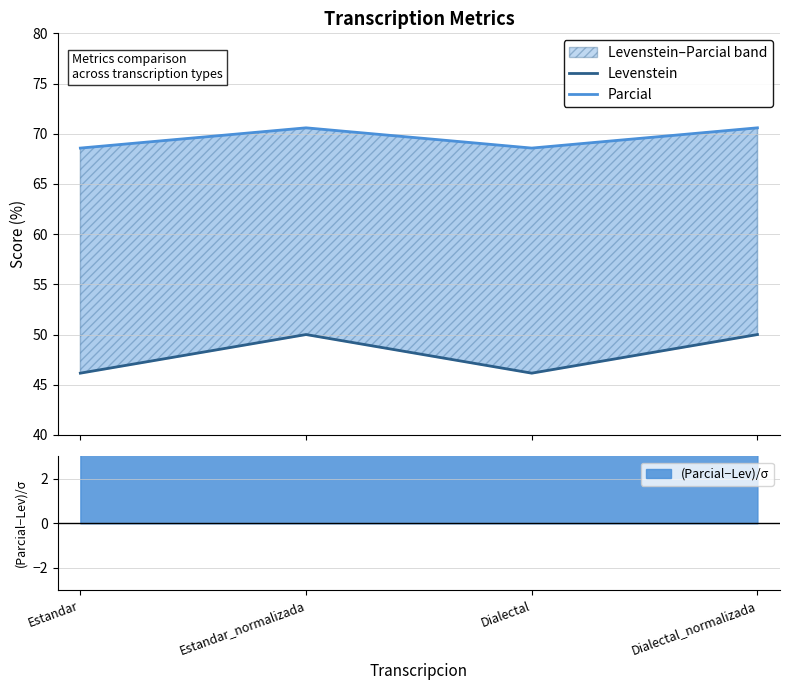

Where is Levenstein nearest to the value 48?

Estandar